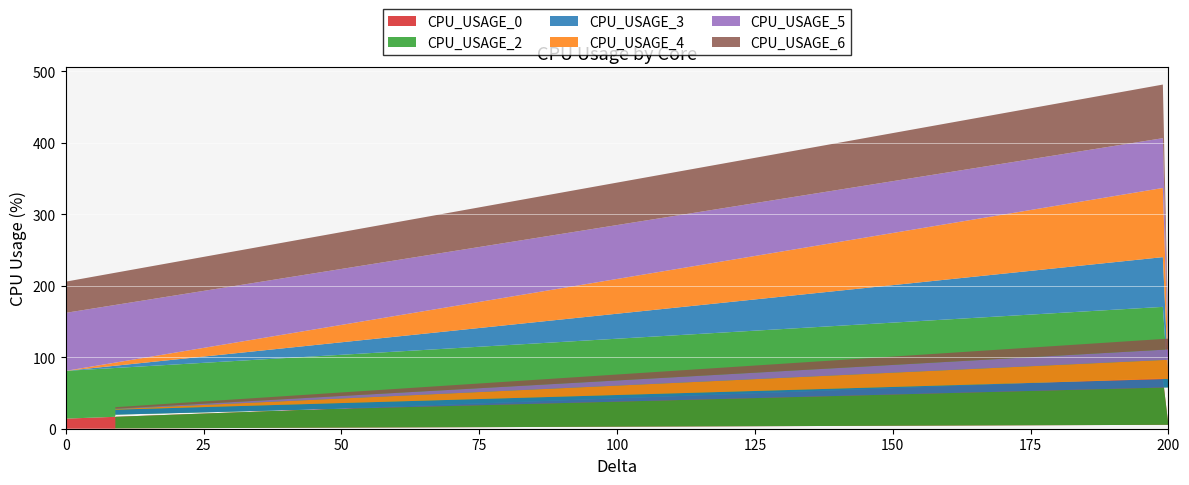

Reading left to right, list all the values displayed in this chart.

CPU_USAGE_0: 14.1	70.7	5.5	0.5
CPU_USAGE_2: 66.8	99.8	52.4	19.3
CPU_USAGE_3: 0.0	69.6	11.9	7.0
CPU_USAGE_4: 0.0	96.8	26.8	0.8
CPU_USAGE_5: 81.2	69.7	14.5	0.6
CPU_USAGE_6: 43.7	75.0	15.1	2.1